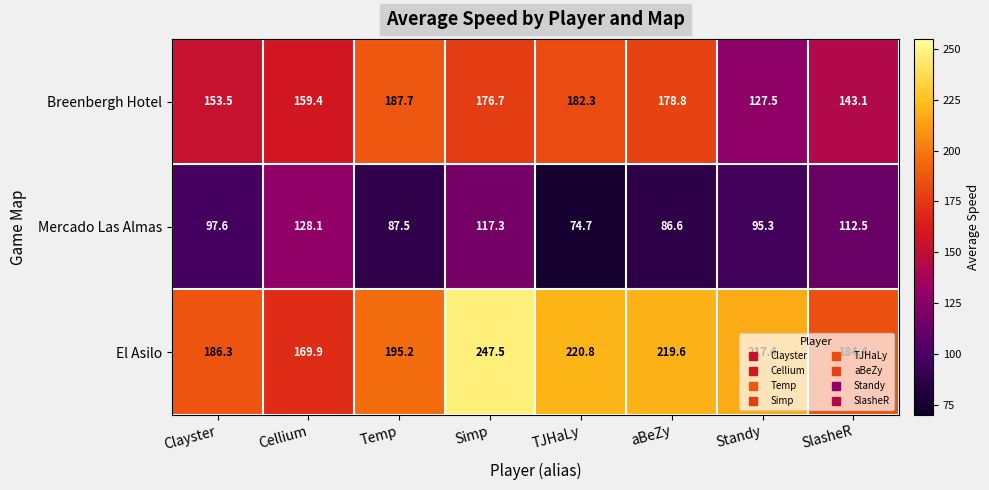

True or false: El Asilo has a value of 220.8 at TJHaLy.

True